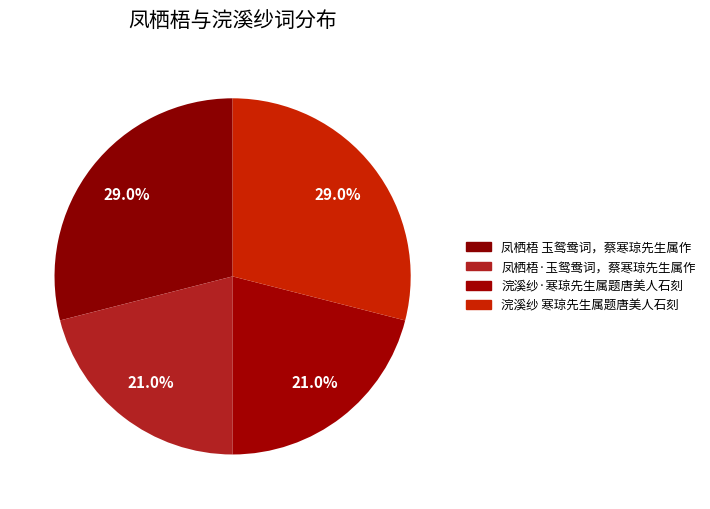

Which slice is the smallest?

凤栖梧·玉鸳鸯词，蔡寒琼先生属作